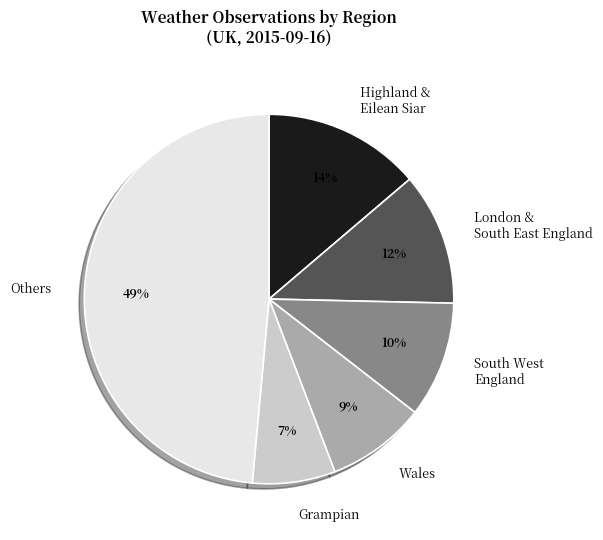

Which has a higher value, London & South East England or Grampian?

London & South East England